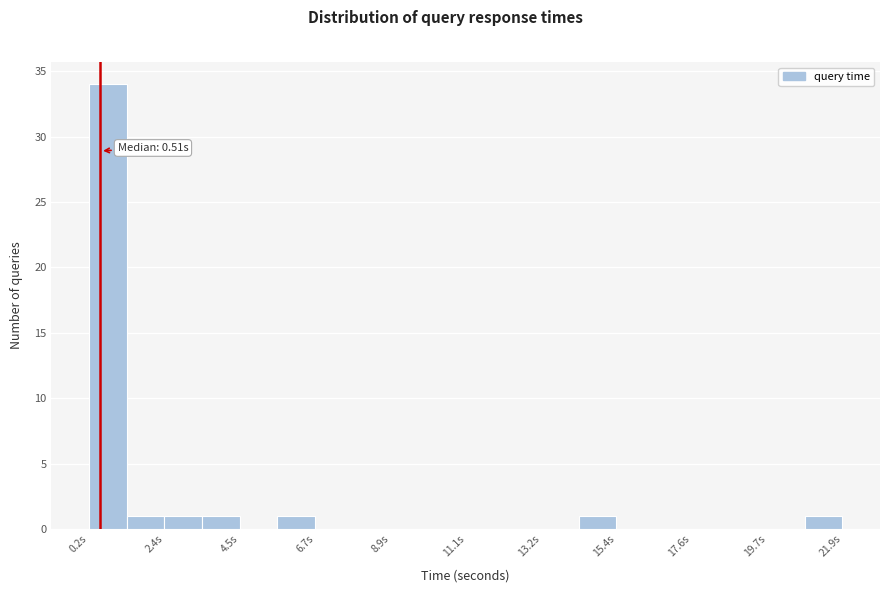

Around what value on the x-axis is the tallest bar? Give the approximate position of its centre, as read against the axis.

0.5